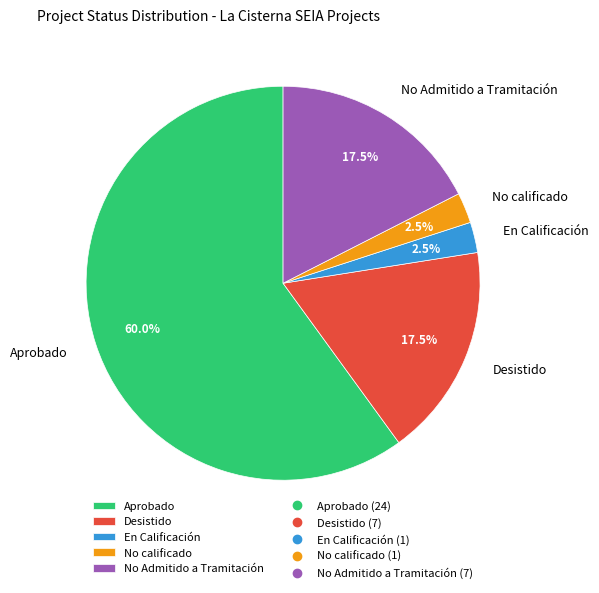

Does any single category account for the majority?

Yes